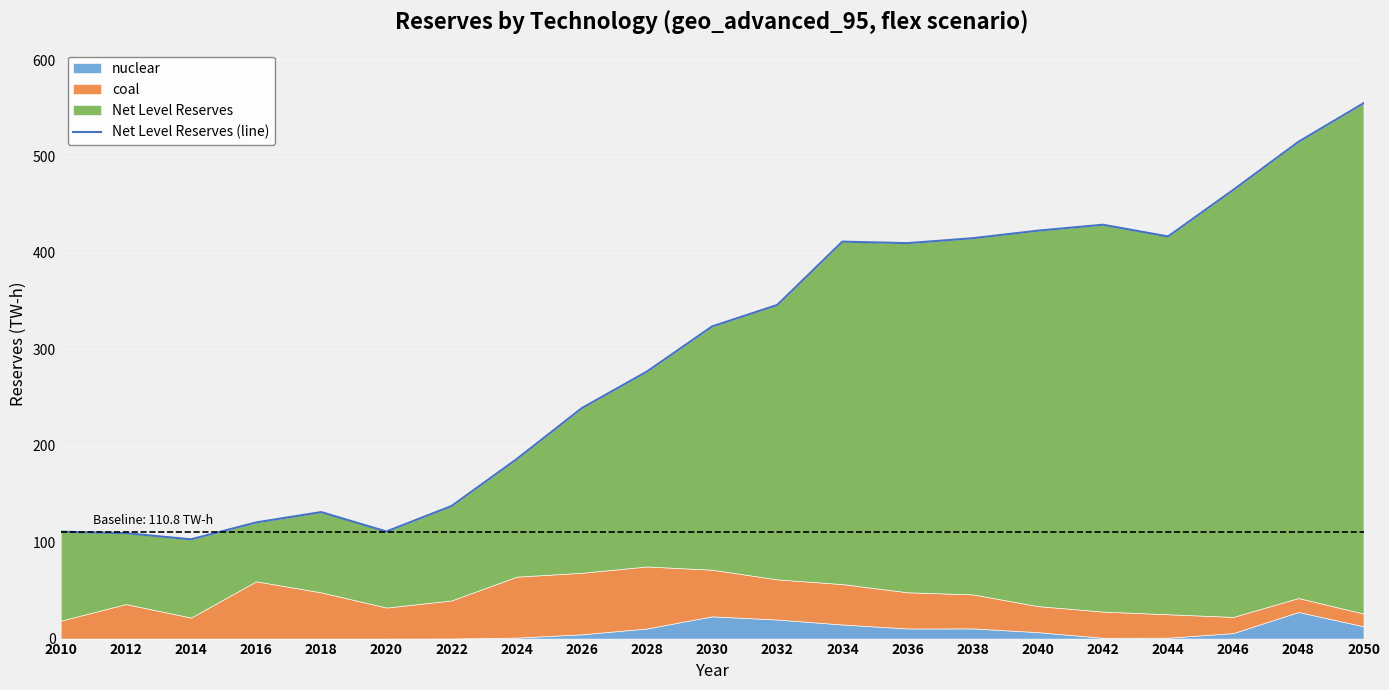

Where does the data first go above 323?

2030